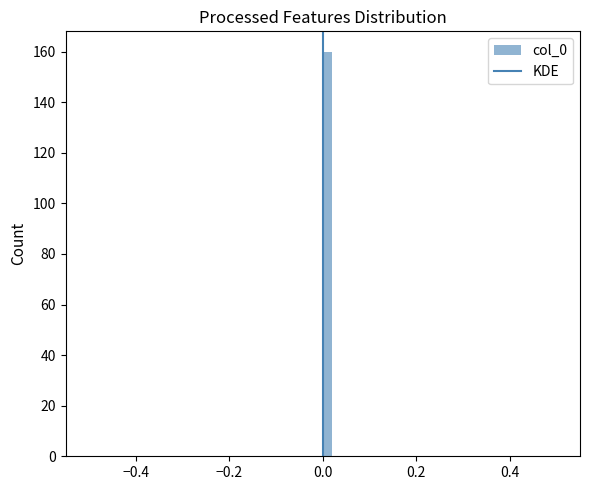

Around what value on the x-axis is the tallest bar? Give the approximate position of its centre, as read against the axis.

0.02